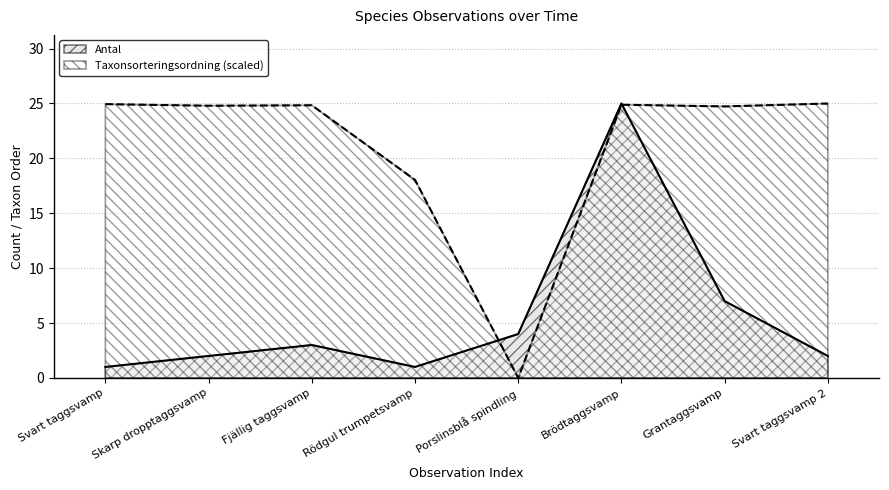

How many data points does each series have?

8